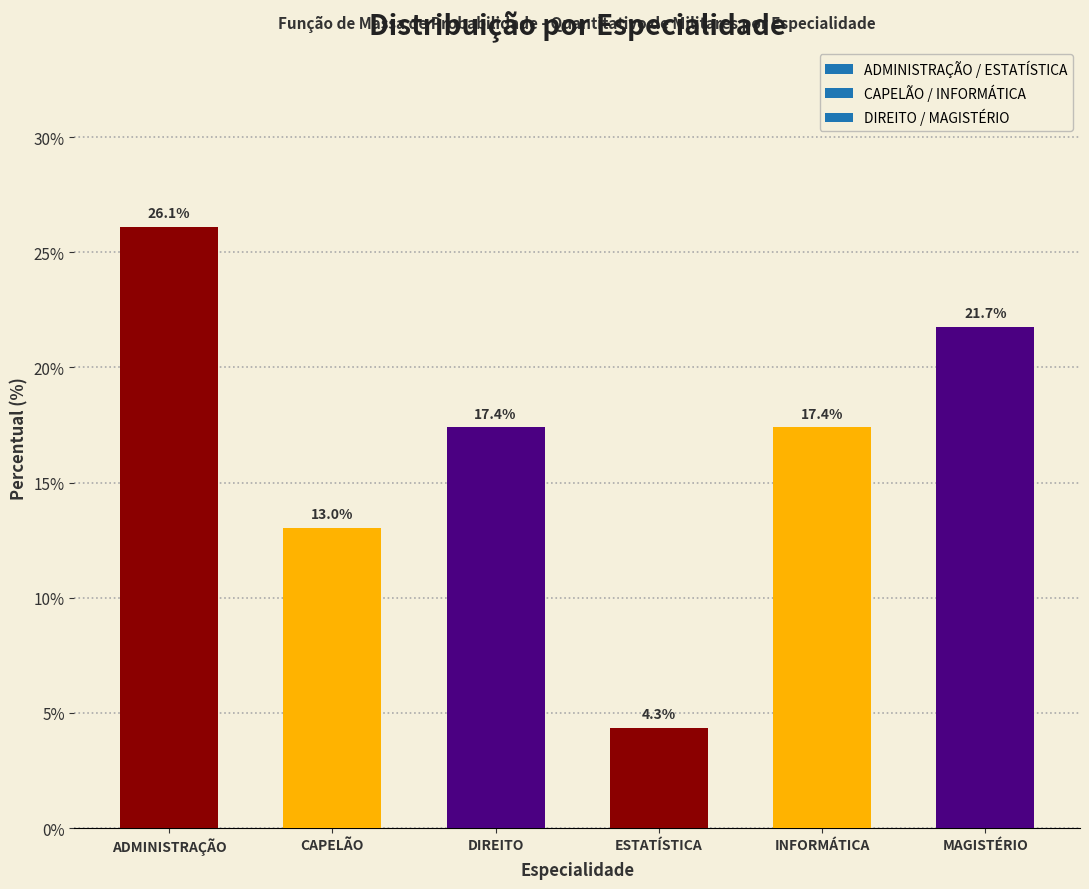

Reading left to right, list all the values displayed in this chart.

ADMINISTRAÇÃO=26.1	CAPELÃO=13.0	DIREITO=17.4	ESTATÍSTICA=4.3	INFORMÁTICA=17.4	MAGISTÉRIO=21.7